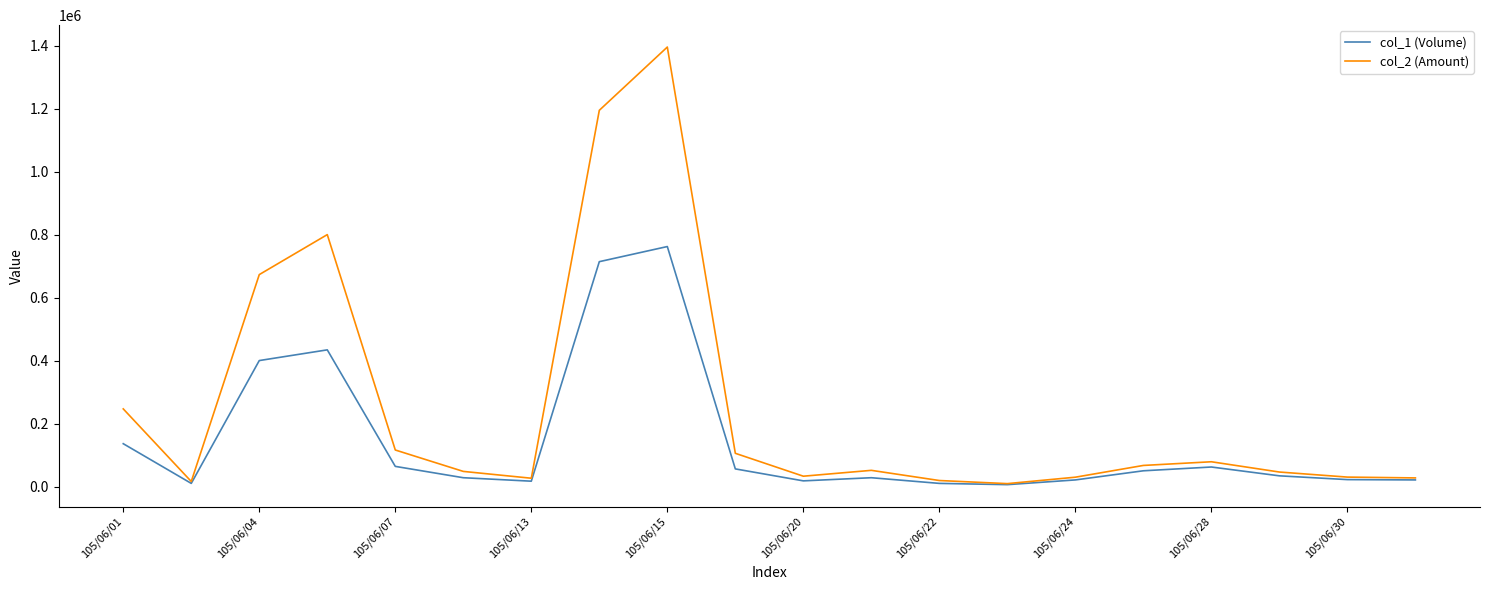

What is the difference between the second highest and second lowest values in the col_2 (Amount) series?

1178590